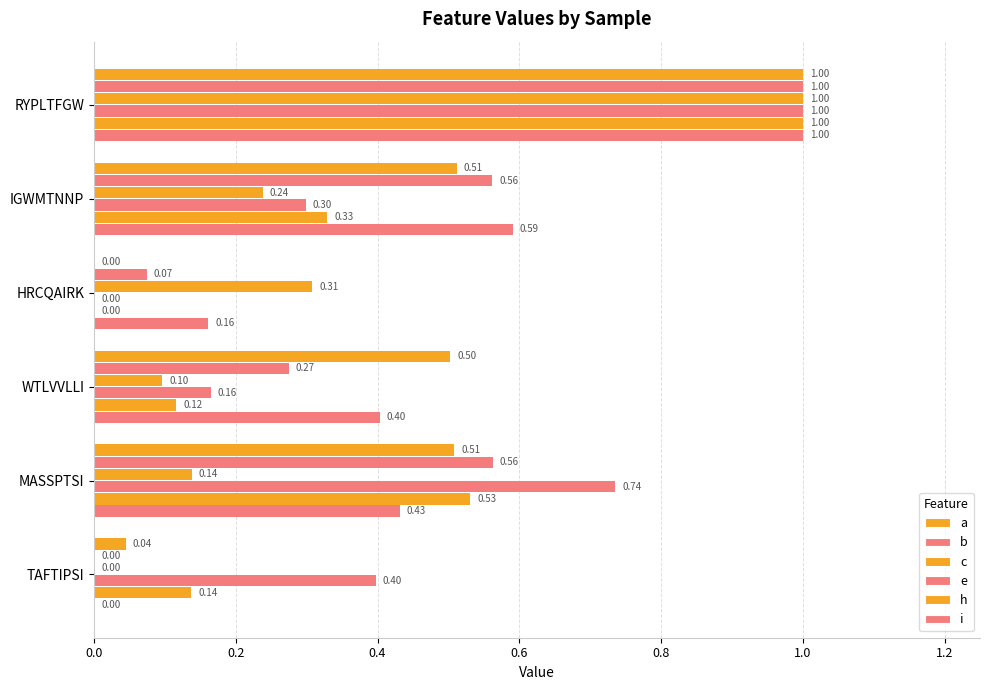

Reading right to left, extract all data points from this chart.

a: 1.0=0.0	0.8=0.5	0.6=0.5	0.4=0.0	0.2=0.5	0.0=1.0
b: 1.0=0.0	0.8=0.6	0.6=0.3	0.4=0.1	0.2=0.6	0.0=1.0
c: 1.0=0.0	0.8=0.1	0.6=0.1	0.4=0.3	0.2=0.2	0.0=1.0
e: 1.0=0.4	0.8=0.7	0.6=0.2	0.4=0.0	0.2=0.3	0.0=1.0
h: 1.0=0.1	0.8=0.5	0.6=0.1	0.4=0.0	0.2=0.3	0.0=1.0
i: 1.0=0.0	0.8=0.4	0.6=0.4	0.4=0.2	0.2=0.6	0.0=1.0